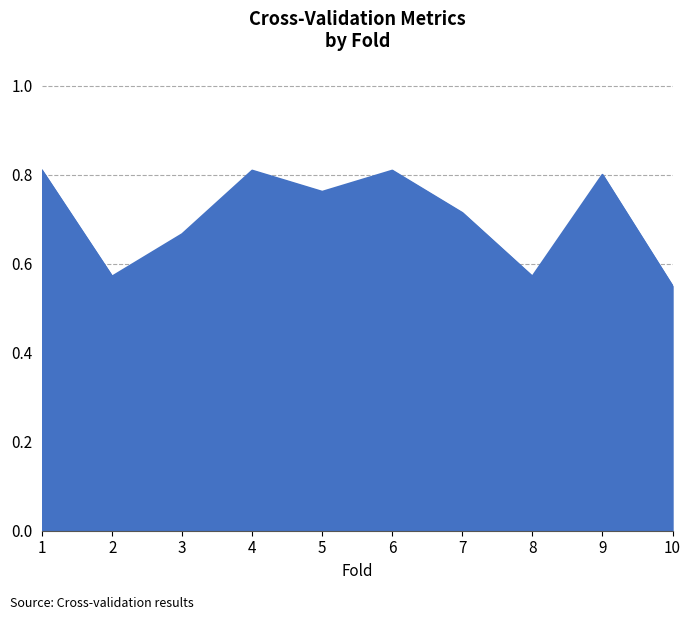

Where is the data nearest to the value 0?

10